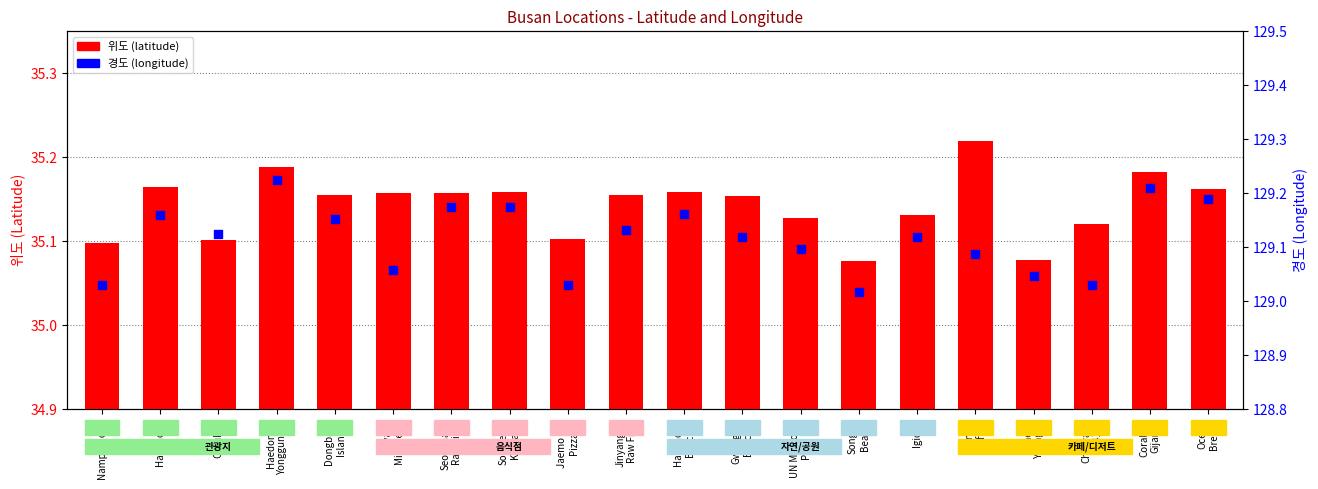

Is the value of 경도 at Momos
Coffee greater than the value of 위도 at Igidae?

Yes